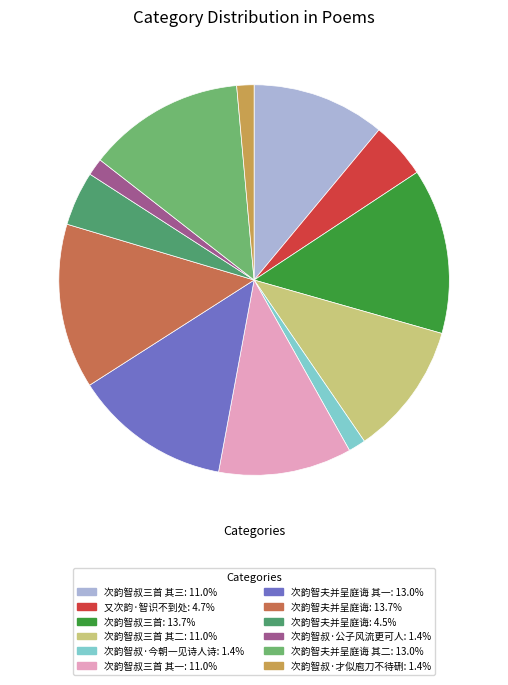

Does any single category account for the majority?

No